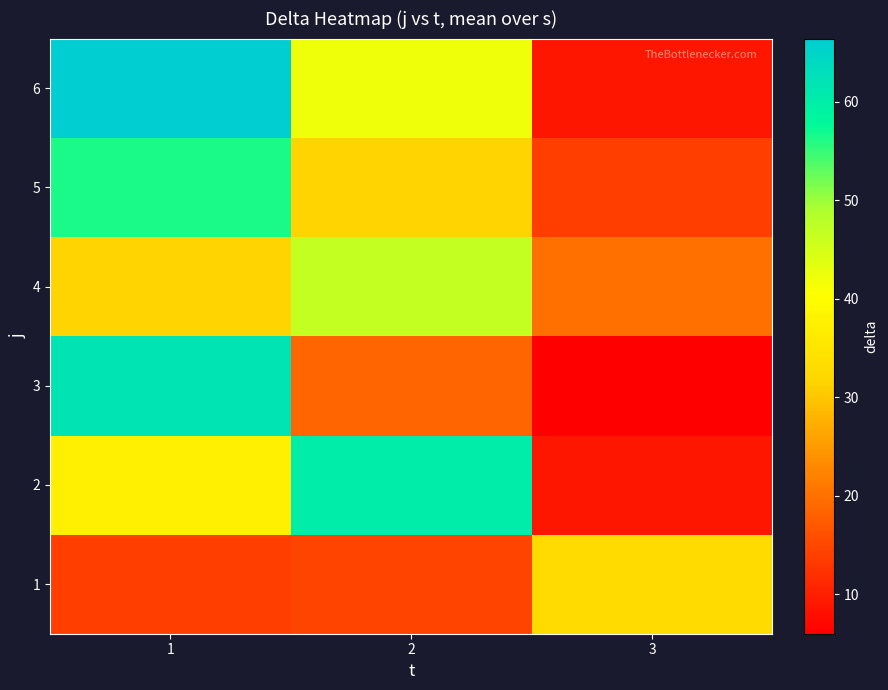

Rank the series by their maximum value, from lowest to highest.

1, 4, 5, 2, 3, 6